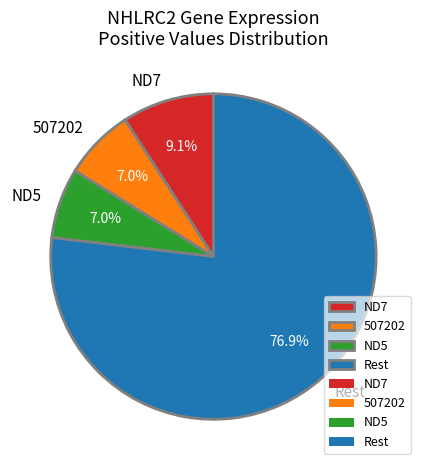

Which category accounts for the majority?

Rest